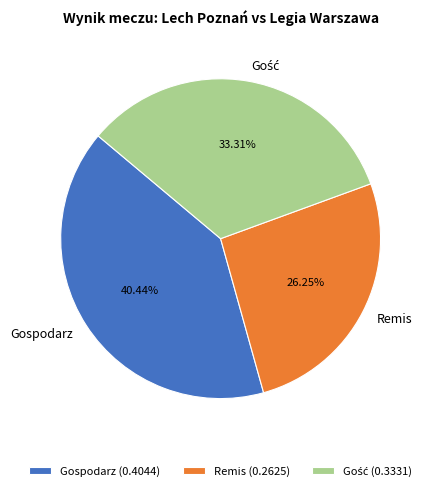

What is the largest slice in the pie chart?

Gospodarz